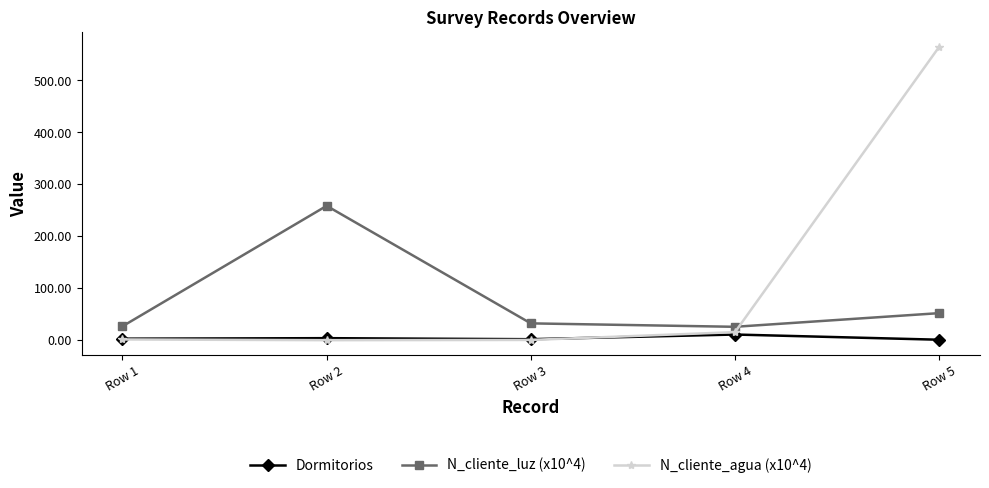

The value of N_cliente_luz (x10^4) at Row 2 is 442.6. True or false?

False